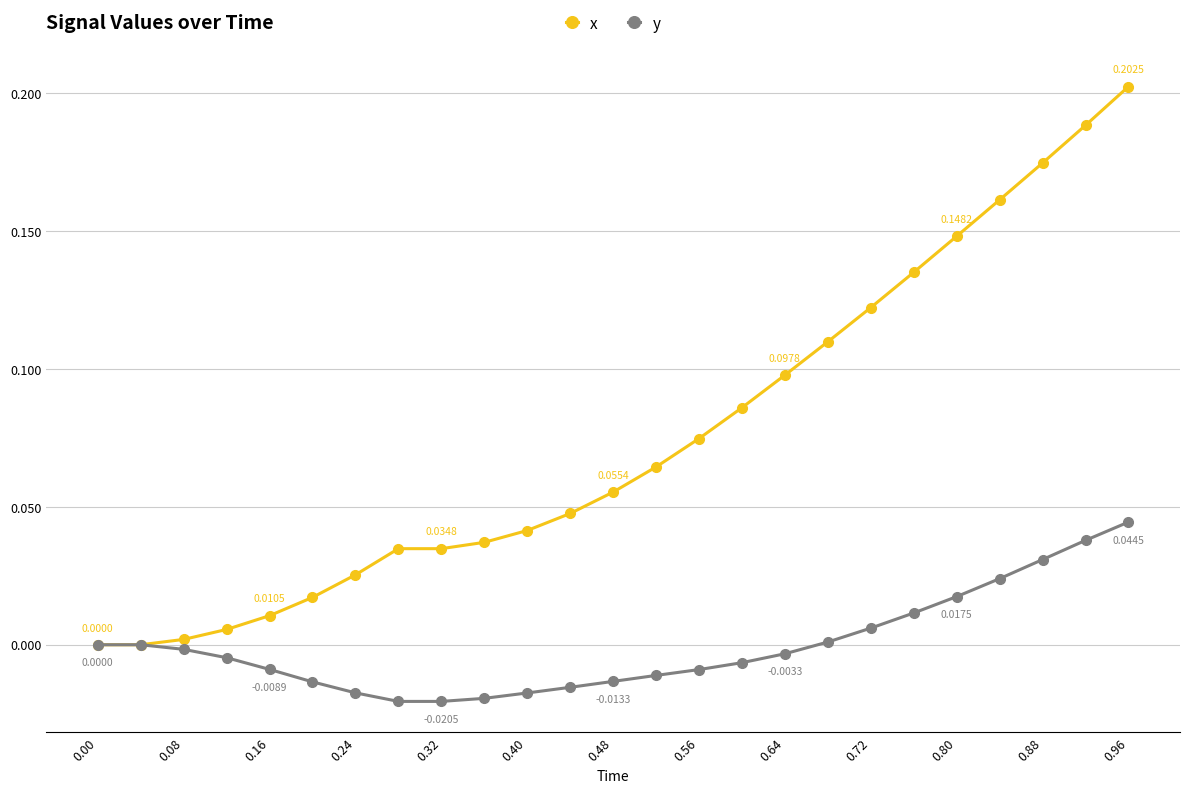

Which series has the widest spread of values?

x